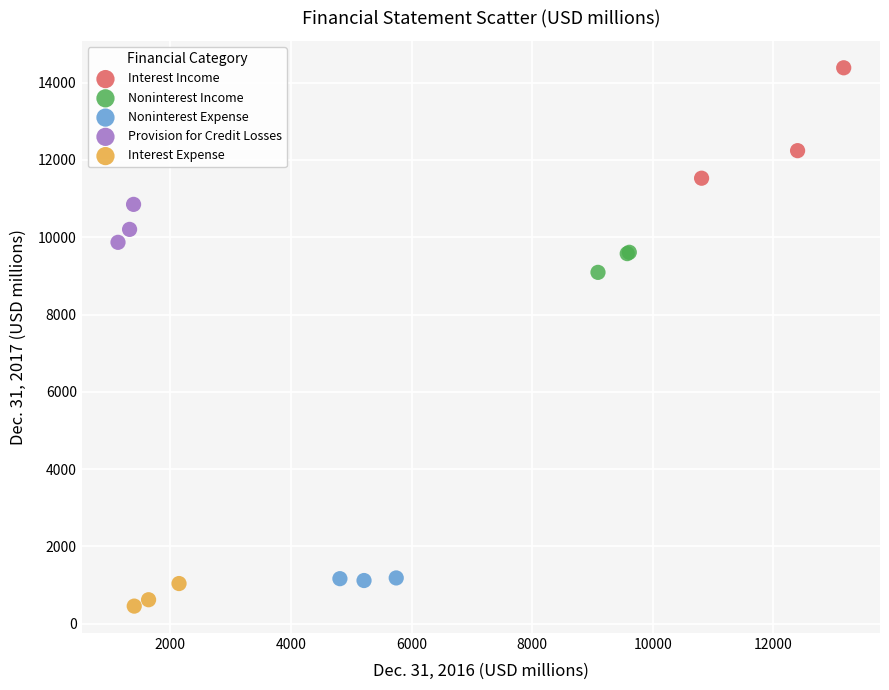

Which series contains the lowest Y value?

Interest Expense